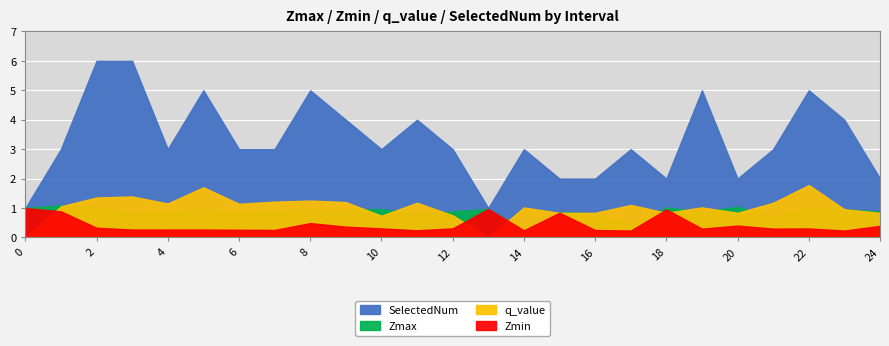

What is the maximum value for Zmax?

1.1